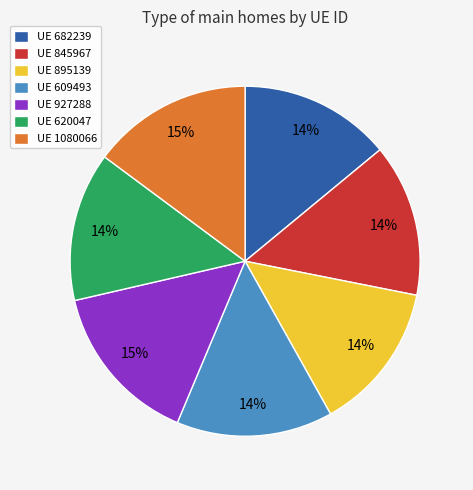

True or false: UE 609493 accounts for 14% of the total.

True